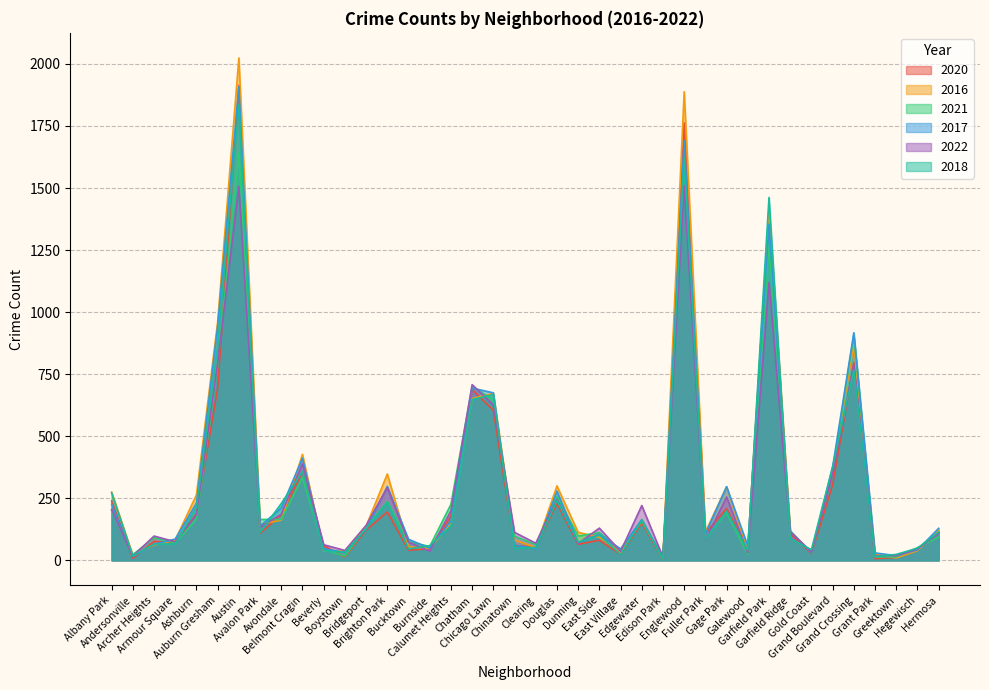

What is the smallest value displayed?

5